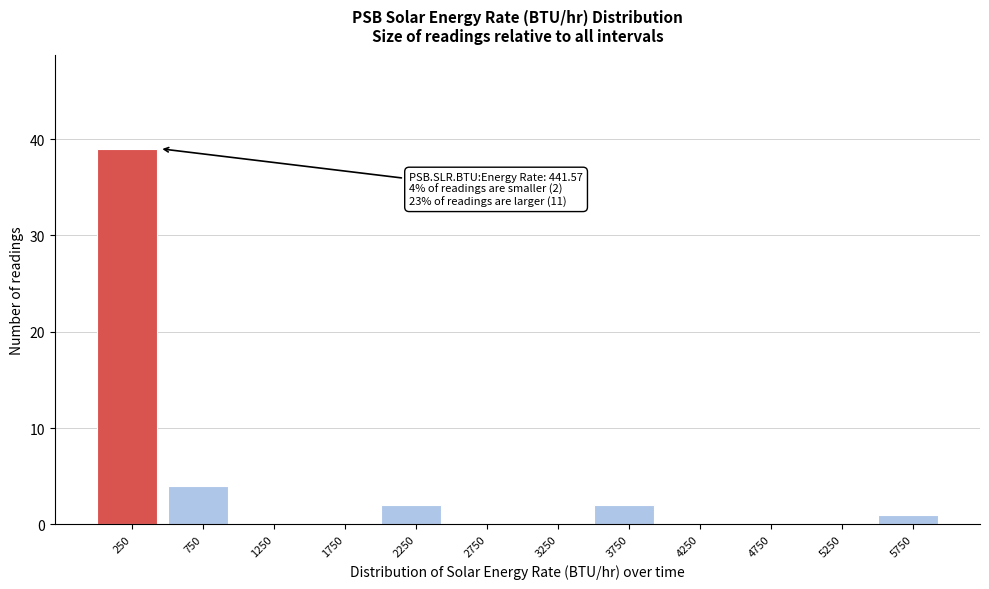

Over which range of the x-axis is the bar tallest?

0 to 500